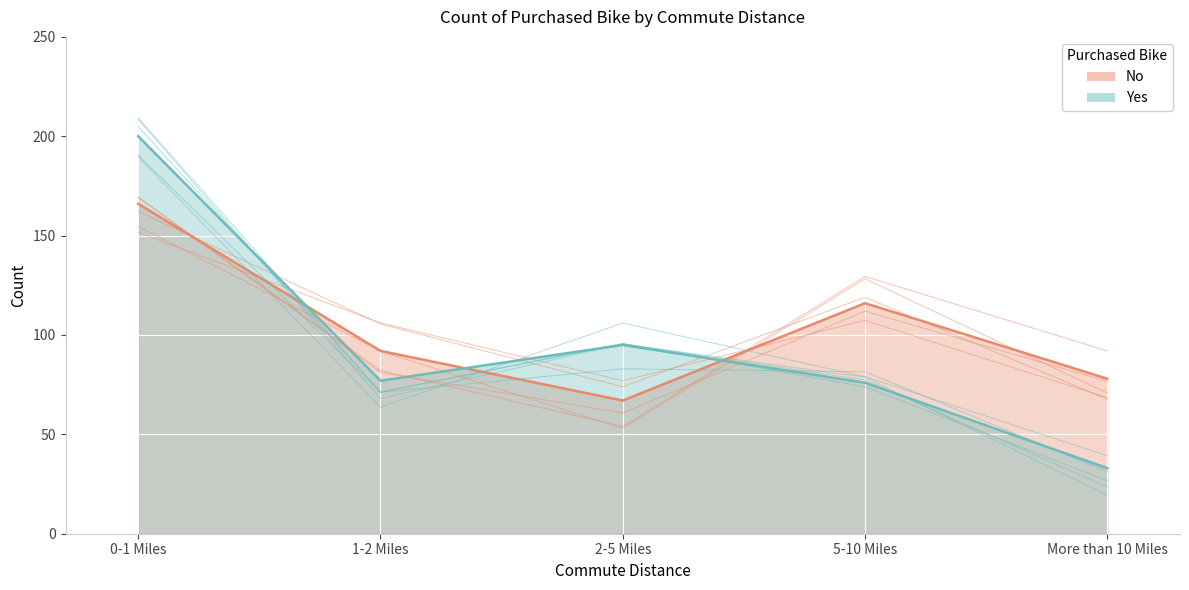

Rank the series at 2-5 Miles from highest to lowest value.

Yes, No